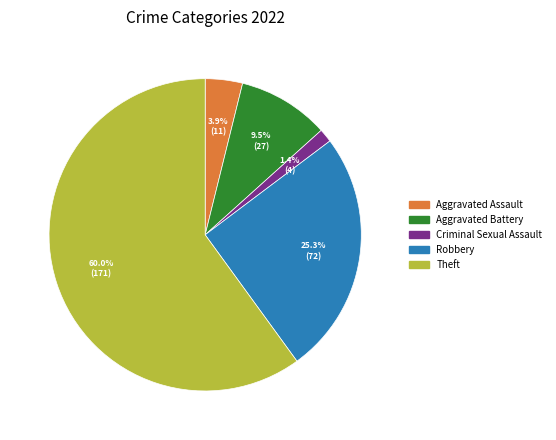

Is there any slice that represents more than half of the pie?

Yes